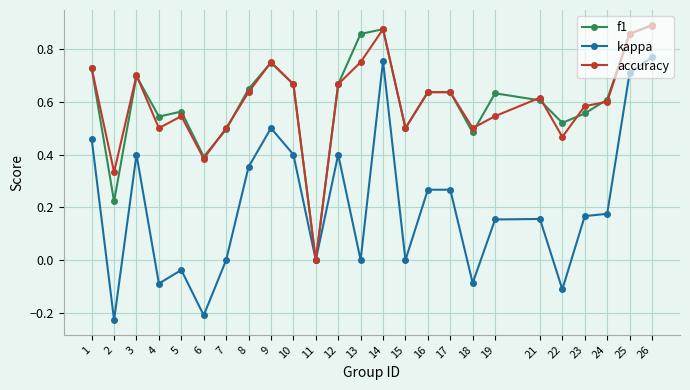

True or false: f1 has a value of 0.1 at 2.

False